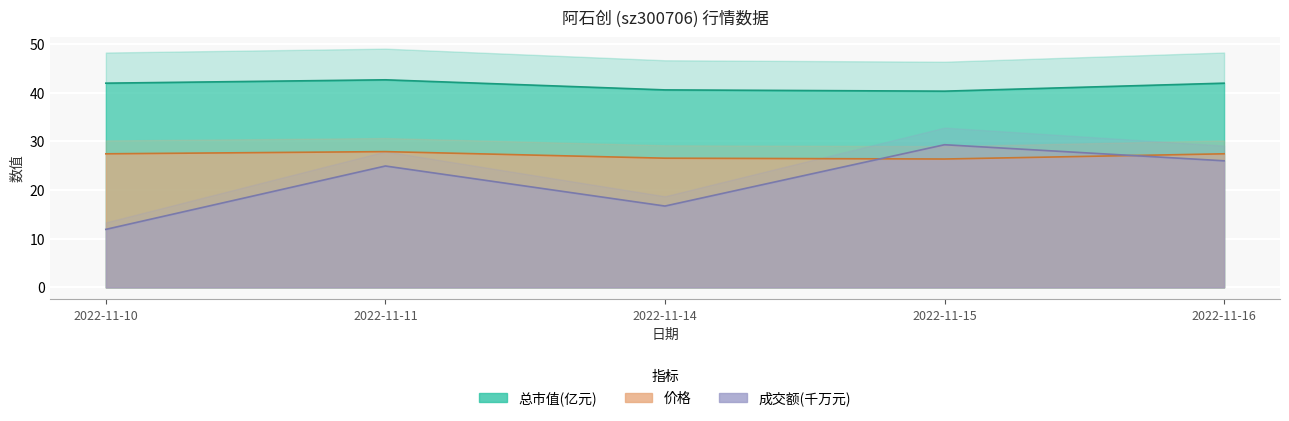

At how many categories does at least one series exceed 39?

5